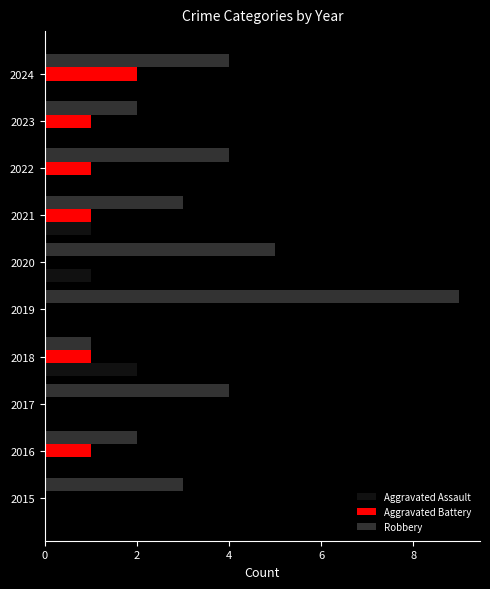

At which category does the chart reach its peak across all series?

2019